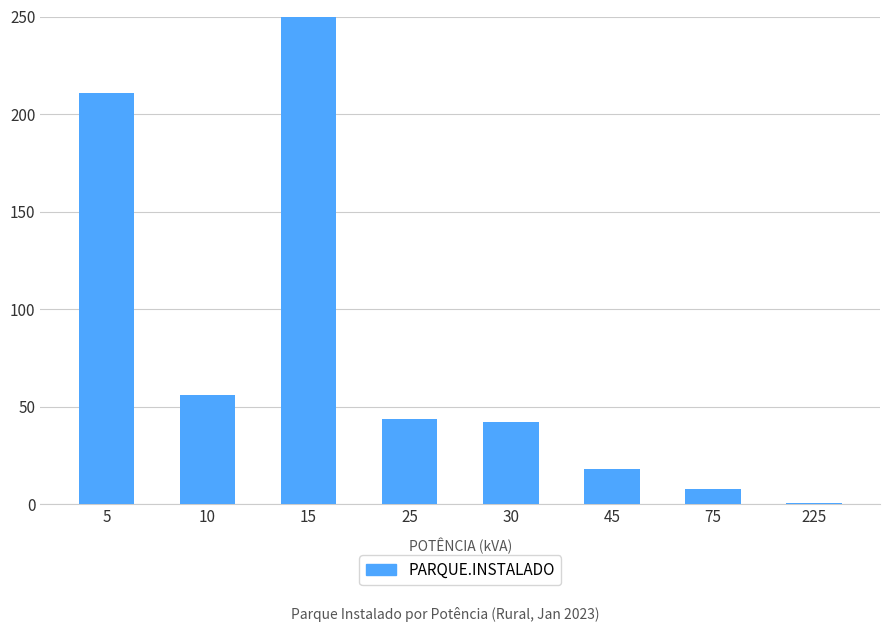

True or false: the data shows 211 at 5.

True